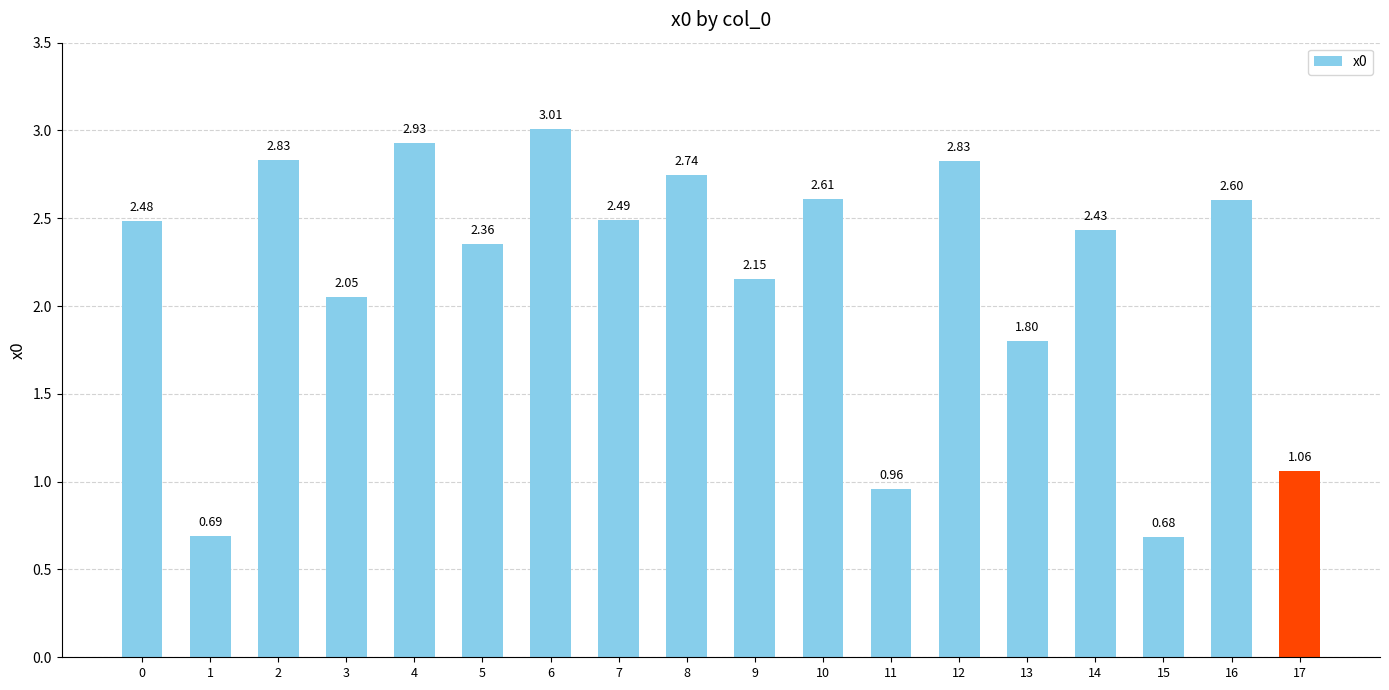

What is the change in value from 0 to 11?

-1.5